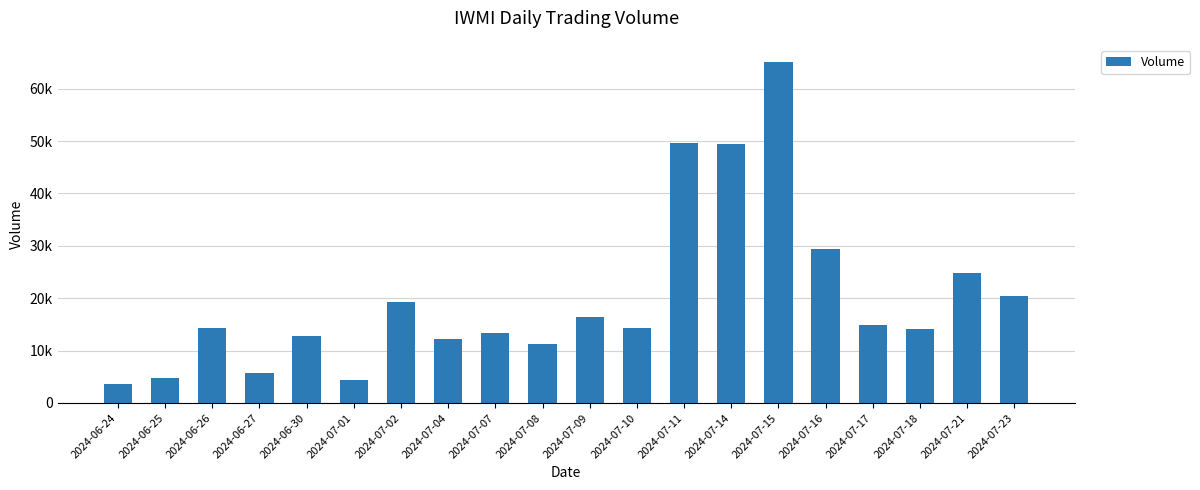

At which label does the data first exceed 14400?

2024-07-02